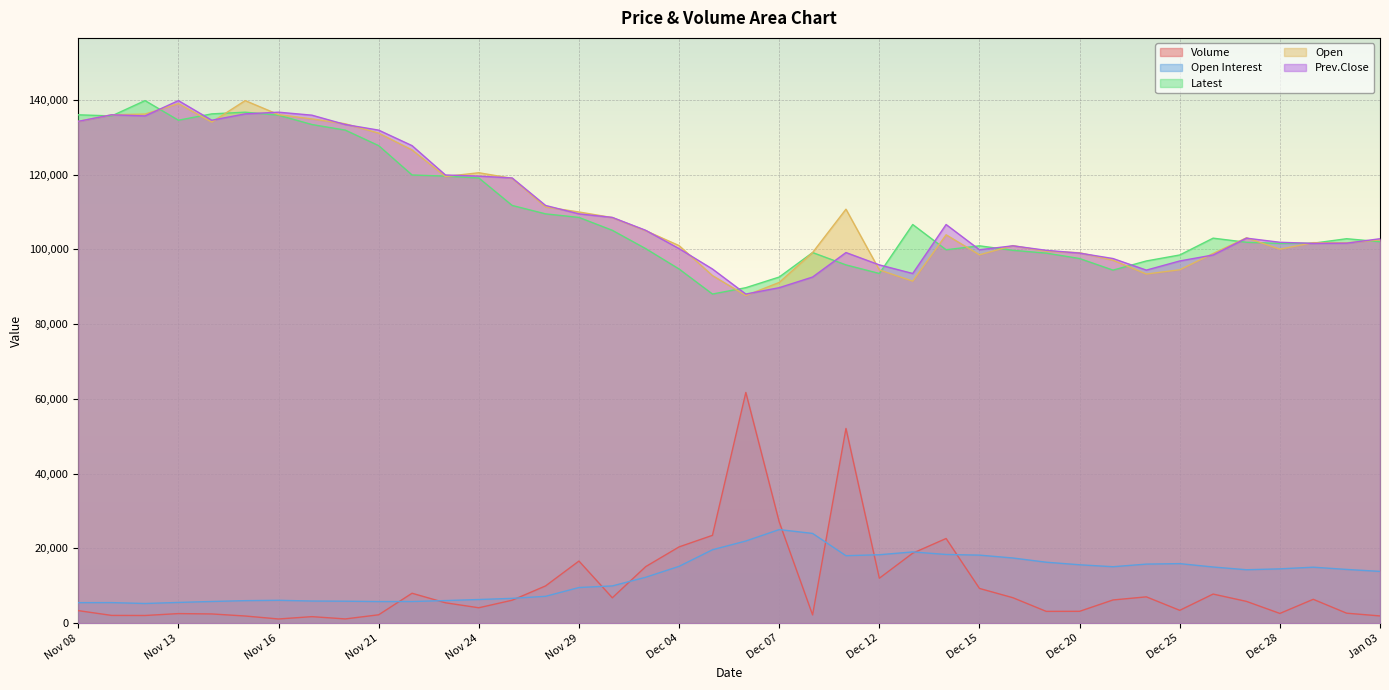

After their last crossing, which series has the higher values: Open or Latest?

Open